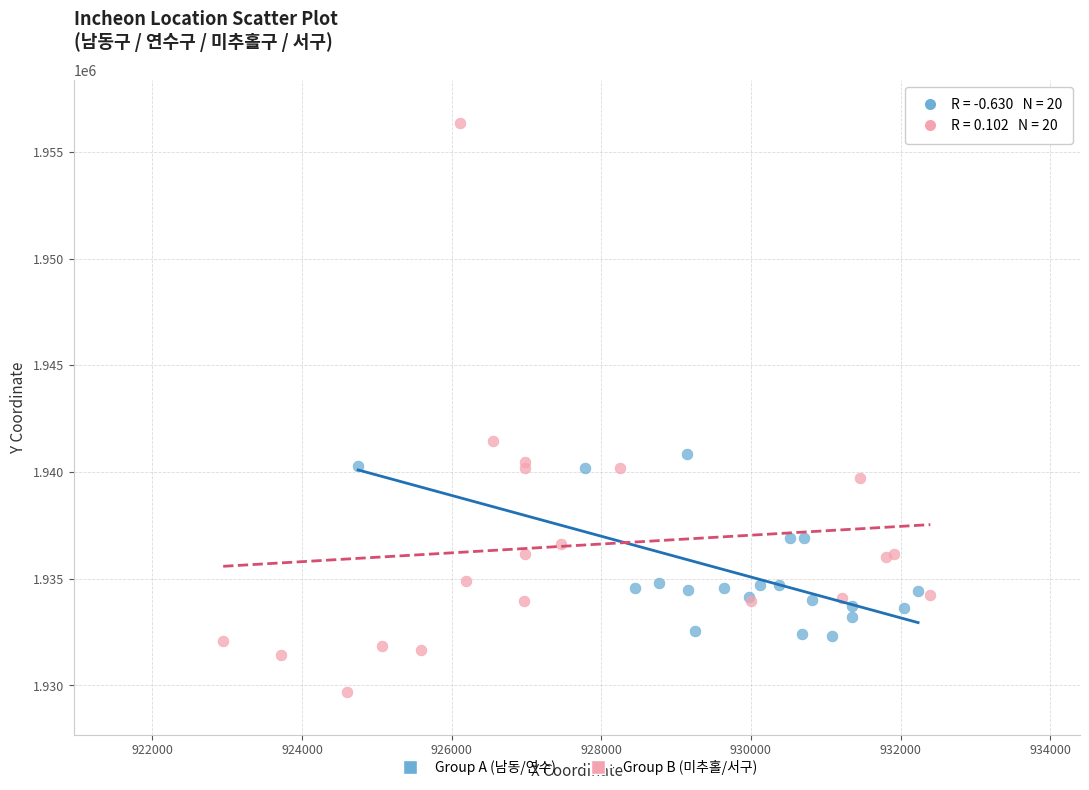

Which series reaches the maximum Y coordinate?

Group B (미추홀/서구)